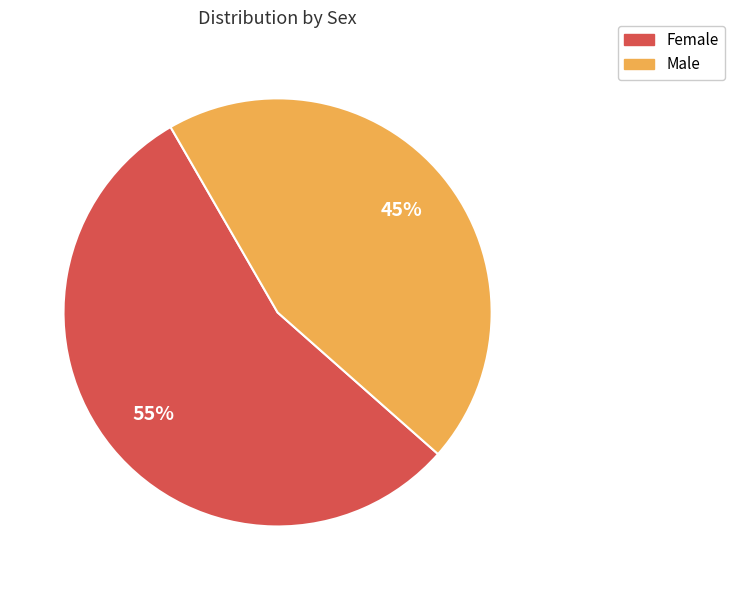

Between Female and Male, which is larger?

Female